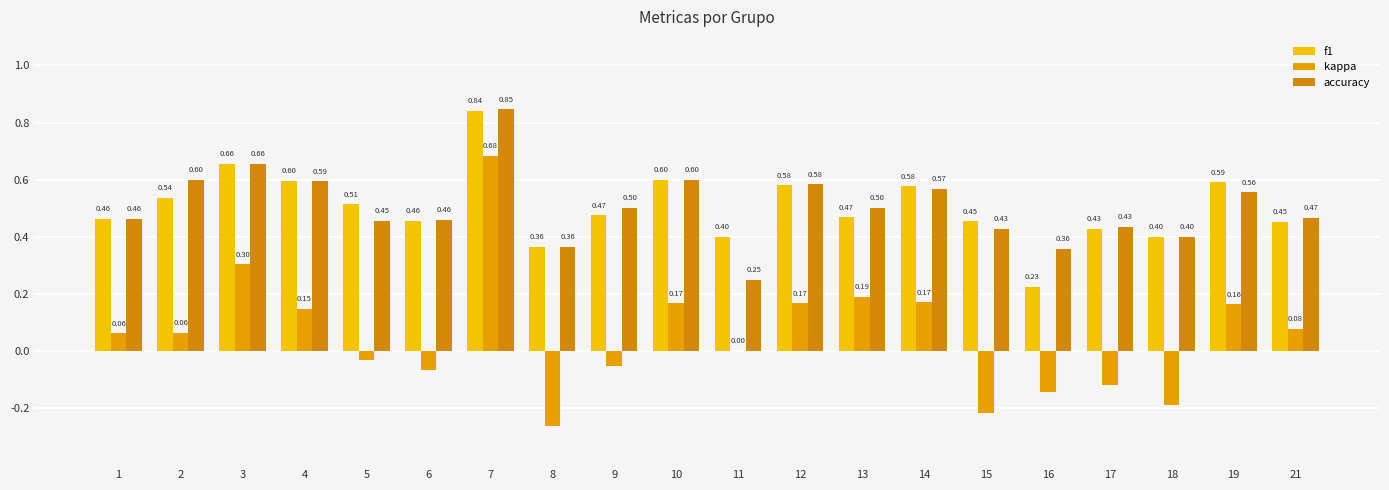

At which label does accuracy reach its minimum?

11